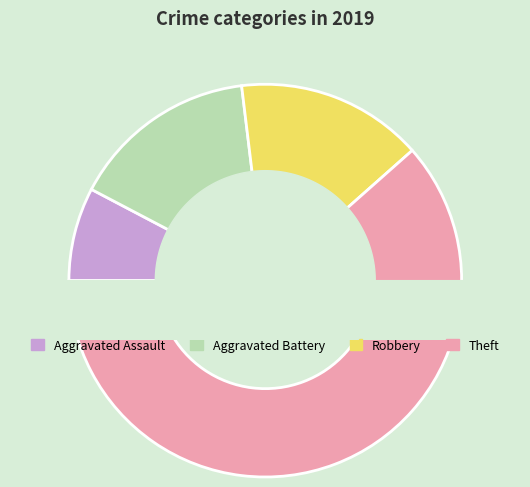

Between Aggravated Assault and Robbery, which is larger?

Robbery